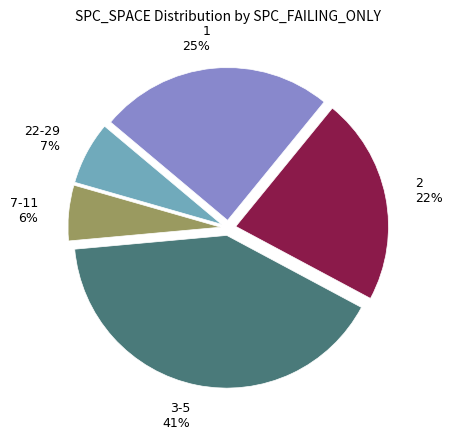

To the nearest percent, what percentage of the pie is 1?

25%